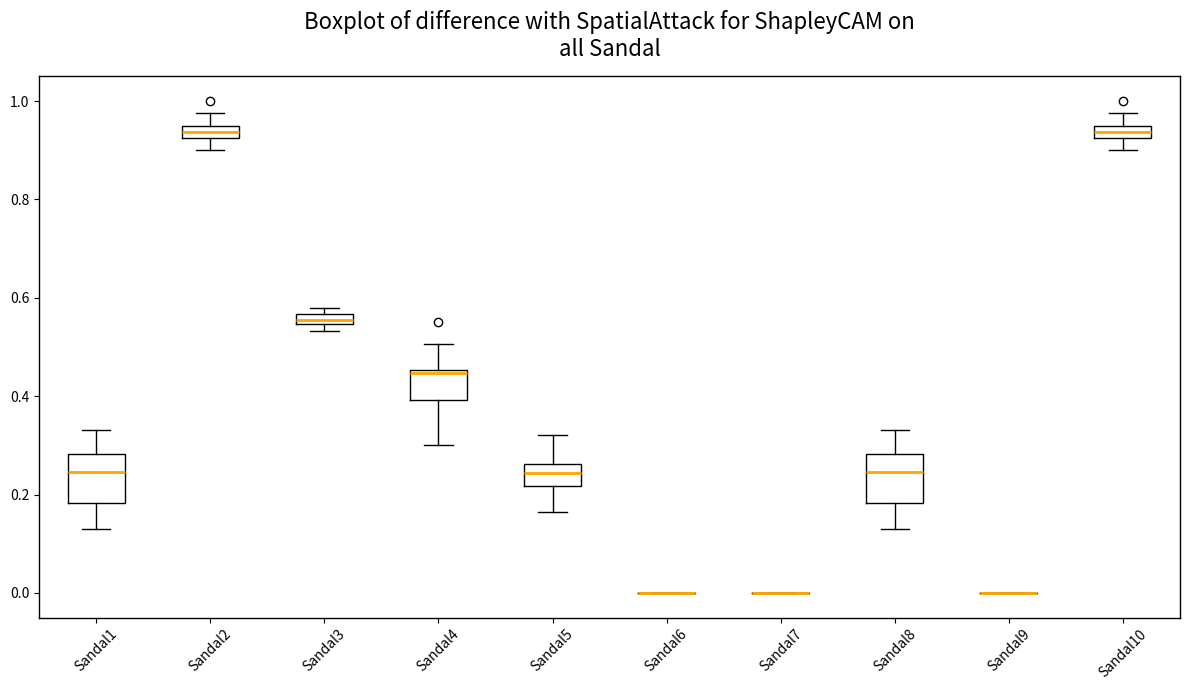

Where does the median line of the box for Sandal2 sit on the y-axis? The values are not printed on the chart, so give them approximately, as read against the axis.

0.94